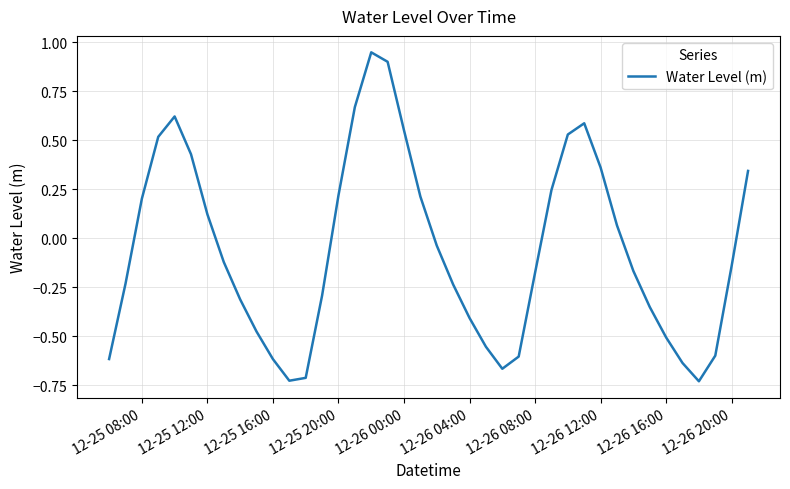

How many points are lower than both their immediate neighbors (excluding endpoints)?

3